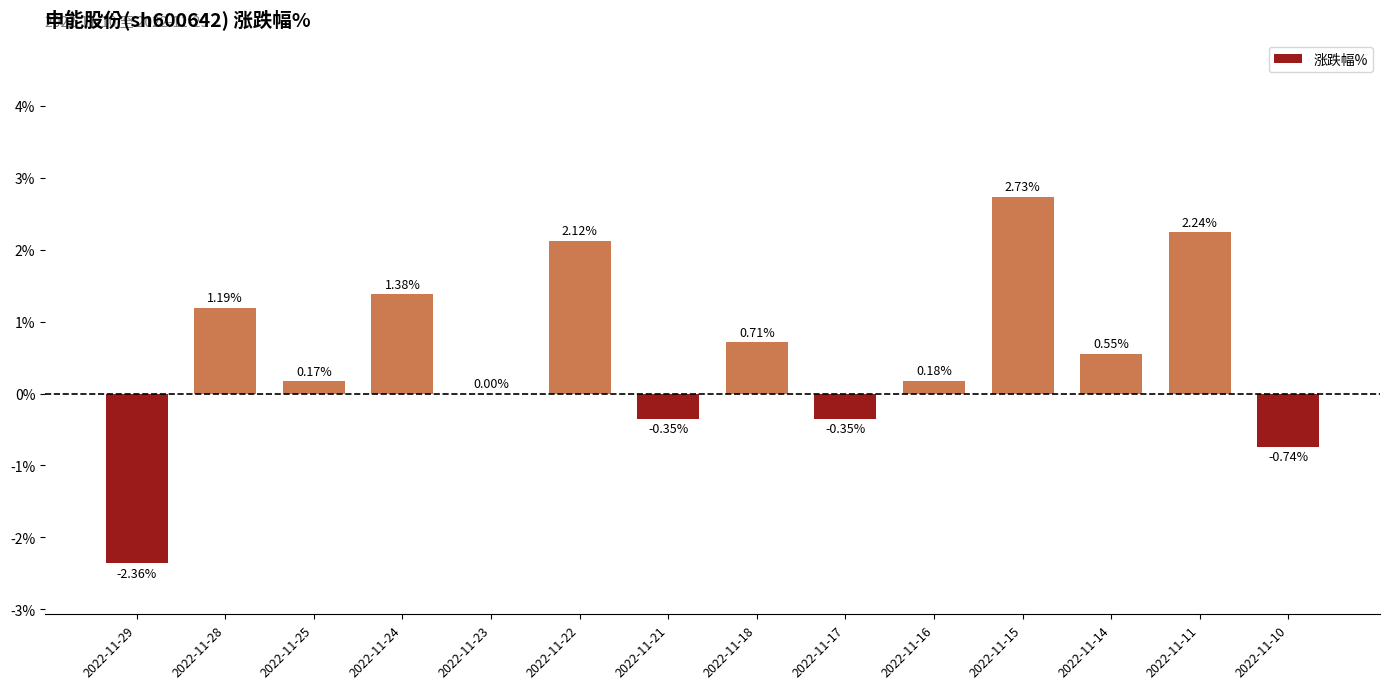

Between 2022-11-22 and 2022-11-14, which is larger?

2022-11-22